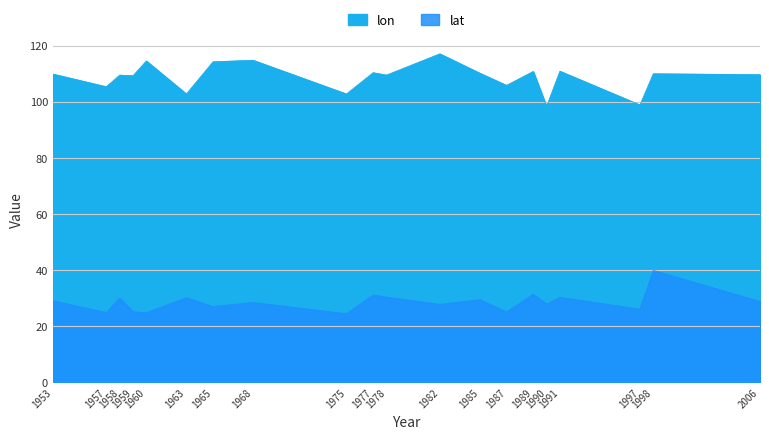

Reading left to right, extract all data points from this chart.

lon: 109.9	105.3	109.5	109.2	114.5	102.8	114.2	114.8	102.7	110.3	109.5	117.1	110.2	105.8	110.8	98.3	110.9	98.8	110.0	109.7
lat: 29.0	24.8	30.0	25.1	24.7	30.1	26.9	28.4	24.4	31.0	30.3	27.7	29.4	25.0	31.3	27.8	30.2	26.0	39.8	28.7